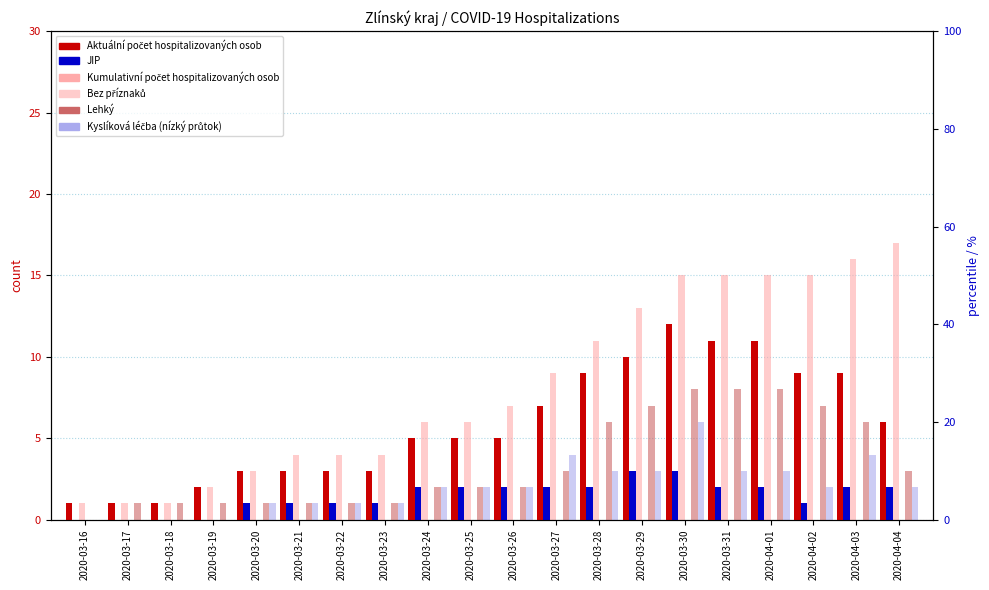

List the labels in order of JIP value, largest first.

2020-03-29, 2020-03-30, 2020-03-24, 2020-03-25, 2020-03-26, 2020-03-27, 2020-03-28, 2020-03-31, 2020-04-01, 2020-04-03, 2020-04-04, 2020-03-20, 2020-03-21, 2020-03-22, 2020-03-23, 2020-04-02, 2020-03-16, 2020-03-17, 2020-03-18, 2020-03-19